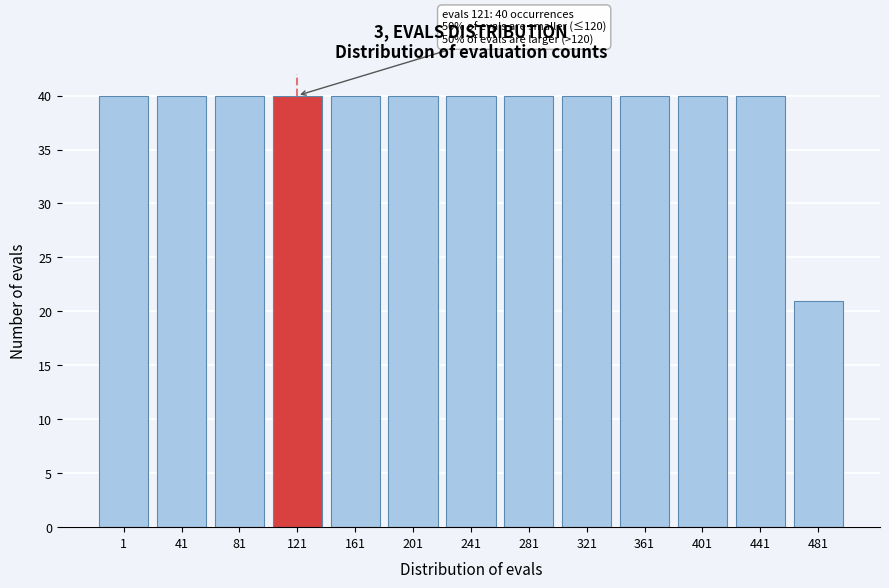

Reading left to right, what are all the values shown in this chart?

40	40	40	40	40	40	40	40	40	40	40	40	21